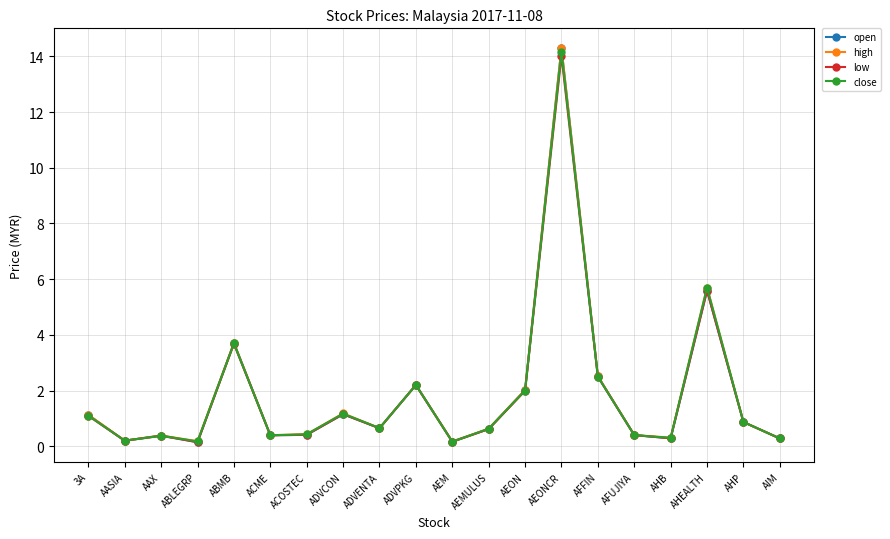

Is it true that open equals 0.2 at AASIA?

True